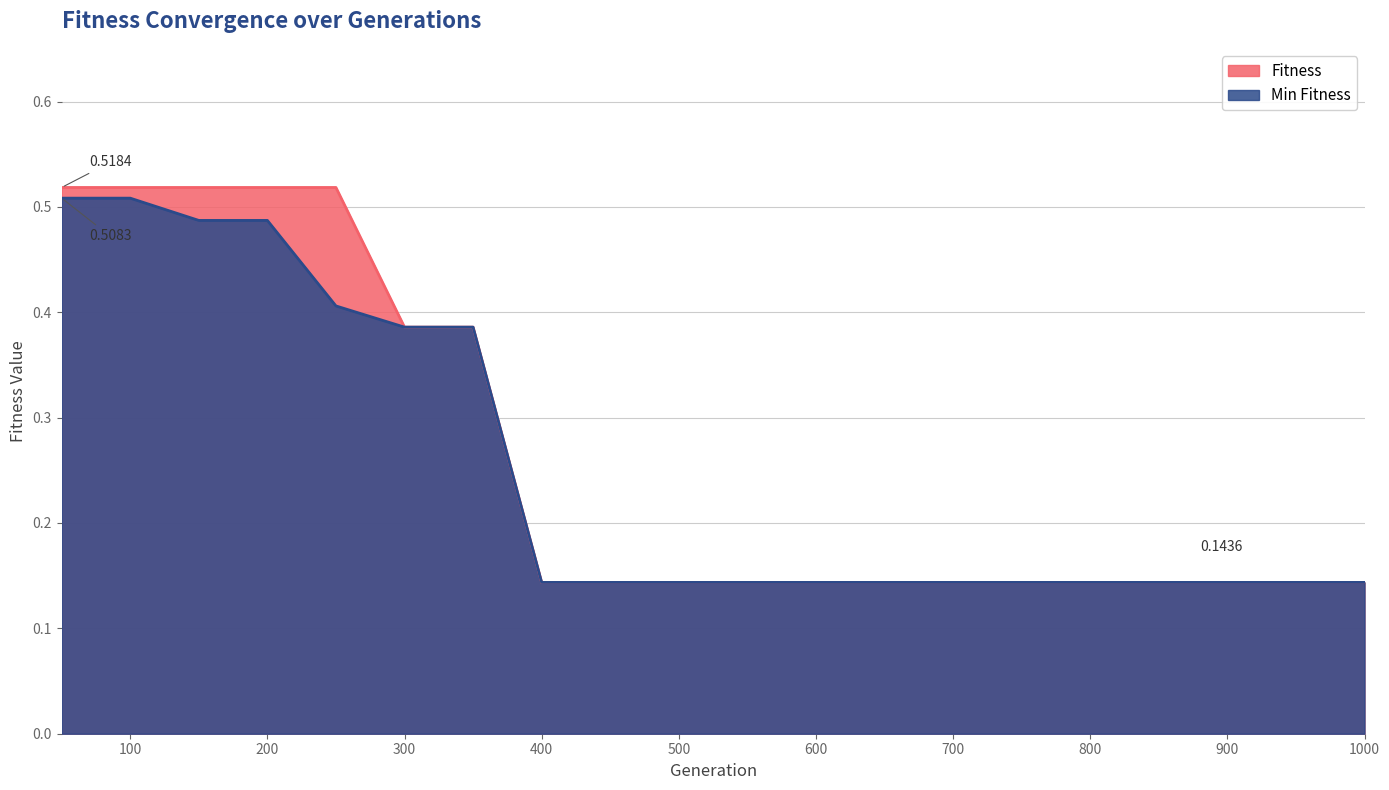

True or false: Min Fitness and Fitness intersect in this chart.

False